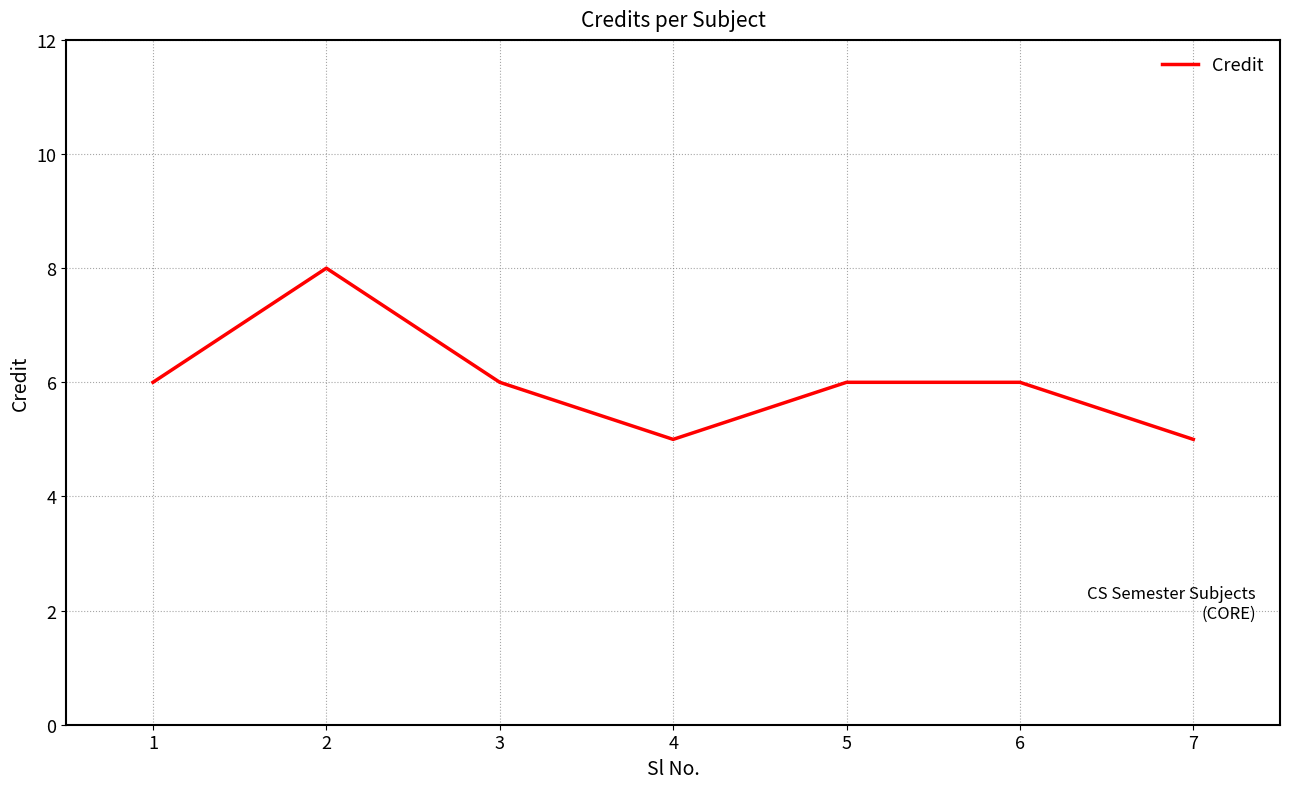

True or false: the data has more than 0 interior local peaks.

True